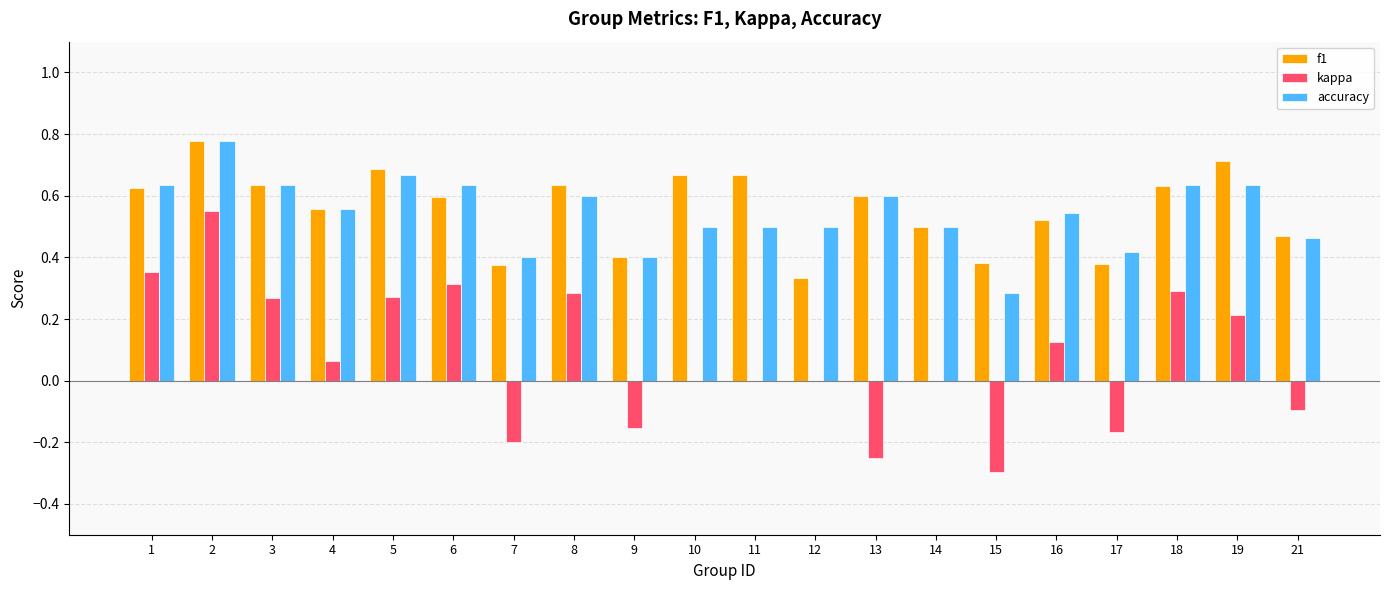

The value of accuracy at 7 is 0.4. True or false?

True